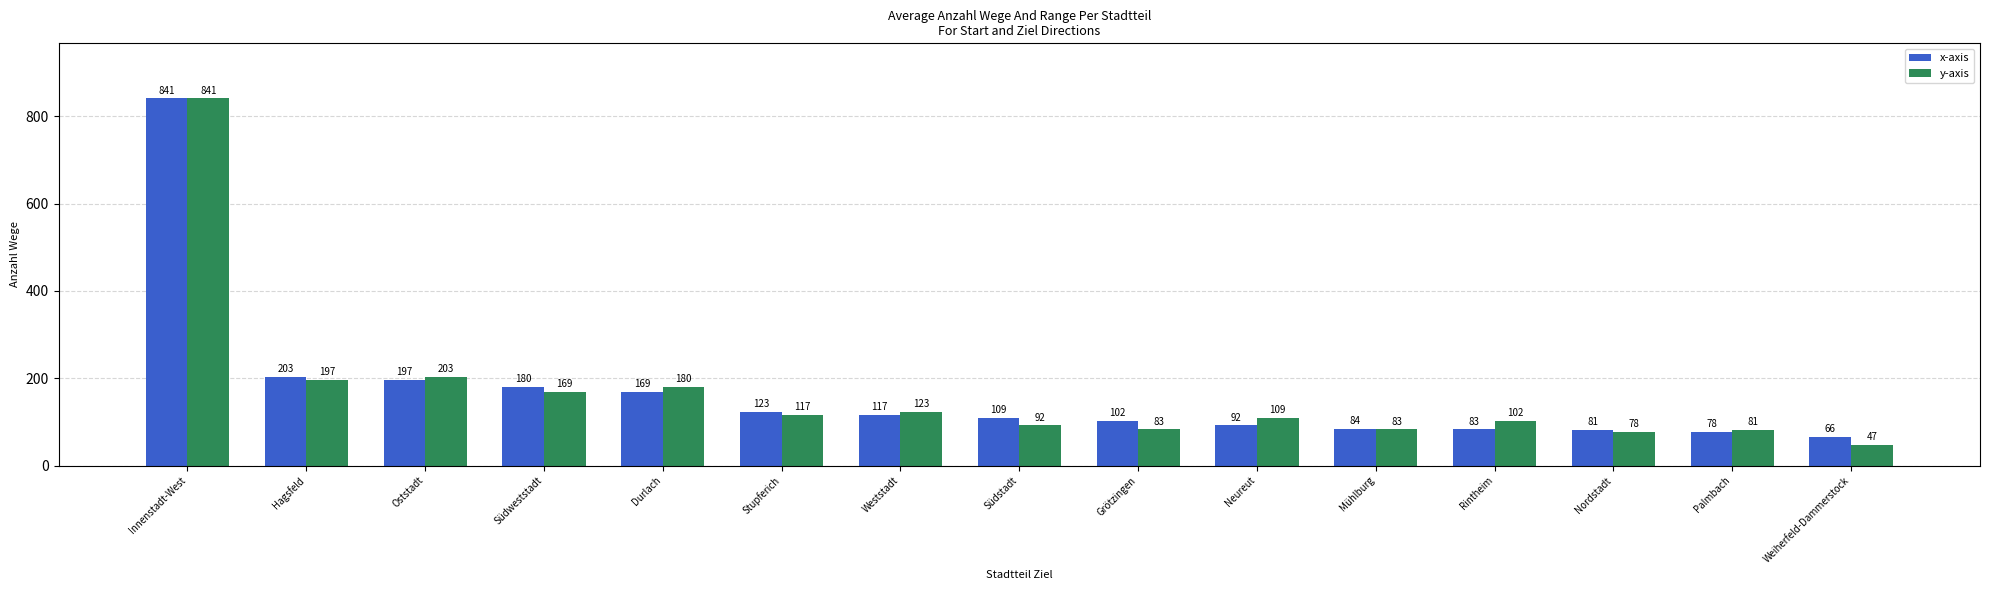

Reading right to left, what are all the values shown in this chart?

x-axis: Weiherfeld-Dammerstock=66	Palmbach=78	Nordstadt=81	Rintheim=83	Mühlburg=84	Neureut=92	Grötzingen=102	Südstadt=109	Weststadt=117	Stupferich=123	Durlach=169	Südweststadt=180	Oststadt=197	Hagsfeld=203	Innenstadt-West=841
y-axis: Weiherfeld-Dammerstock=47	Palmbach=81	Nordstadt=78	Rintheim=102	Mühlburg=83	Neureut=109	Grötzingen=83	Südstadt=92	Weststadt=123	Stupferich=117	Durlach=180	Südweststadt=169	Oststadt=203	Hagsfeld=197	Innenstadt-West=841